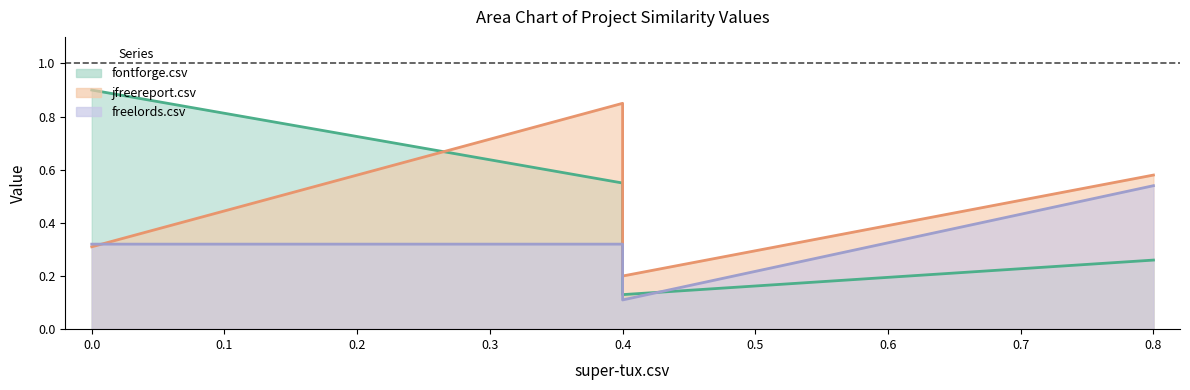

At how many categories does at least one series exceed 0?

4